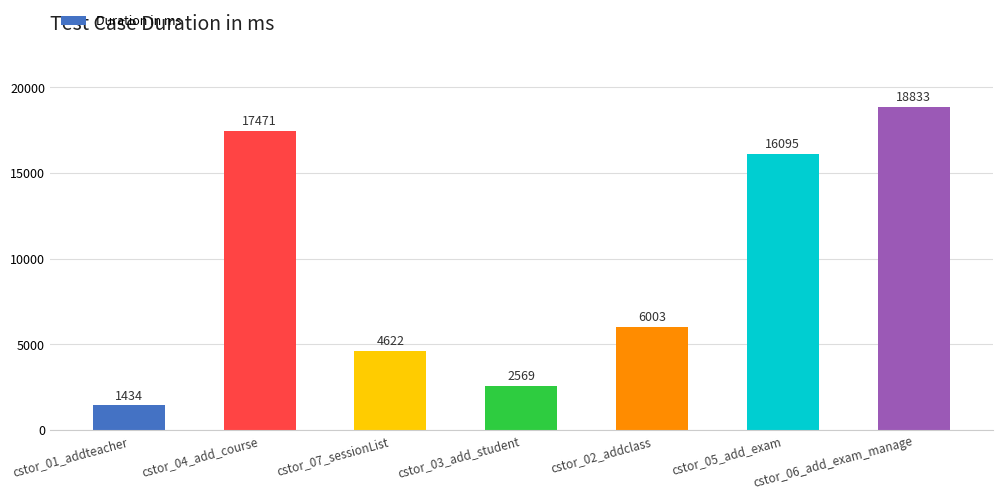

Are the bars horizontal?

No